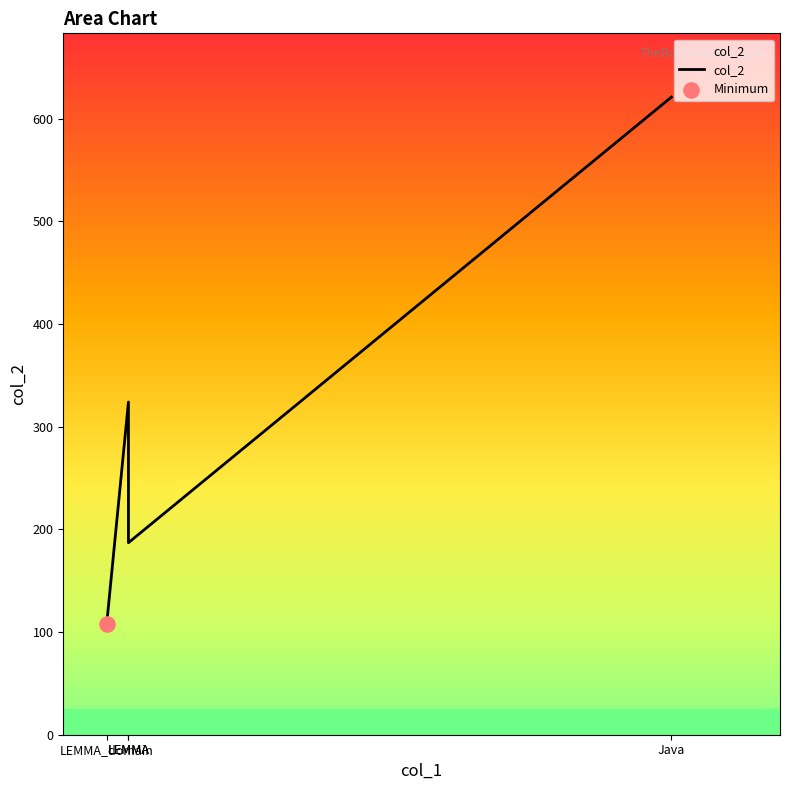

Between LEMMA_domain and LEMMA, which is larger?

LEMMA